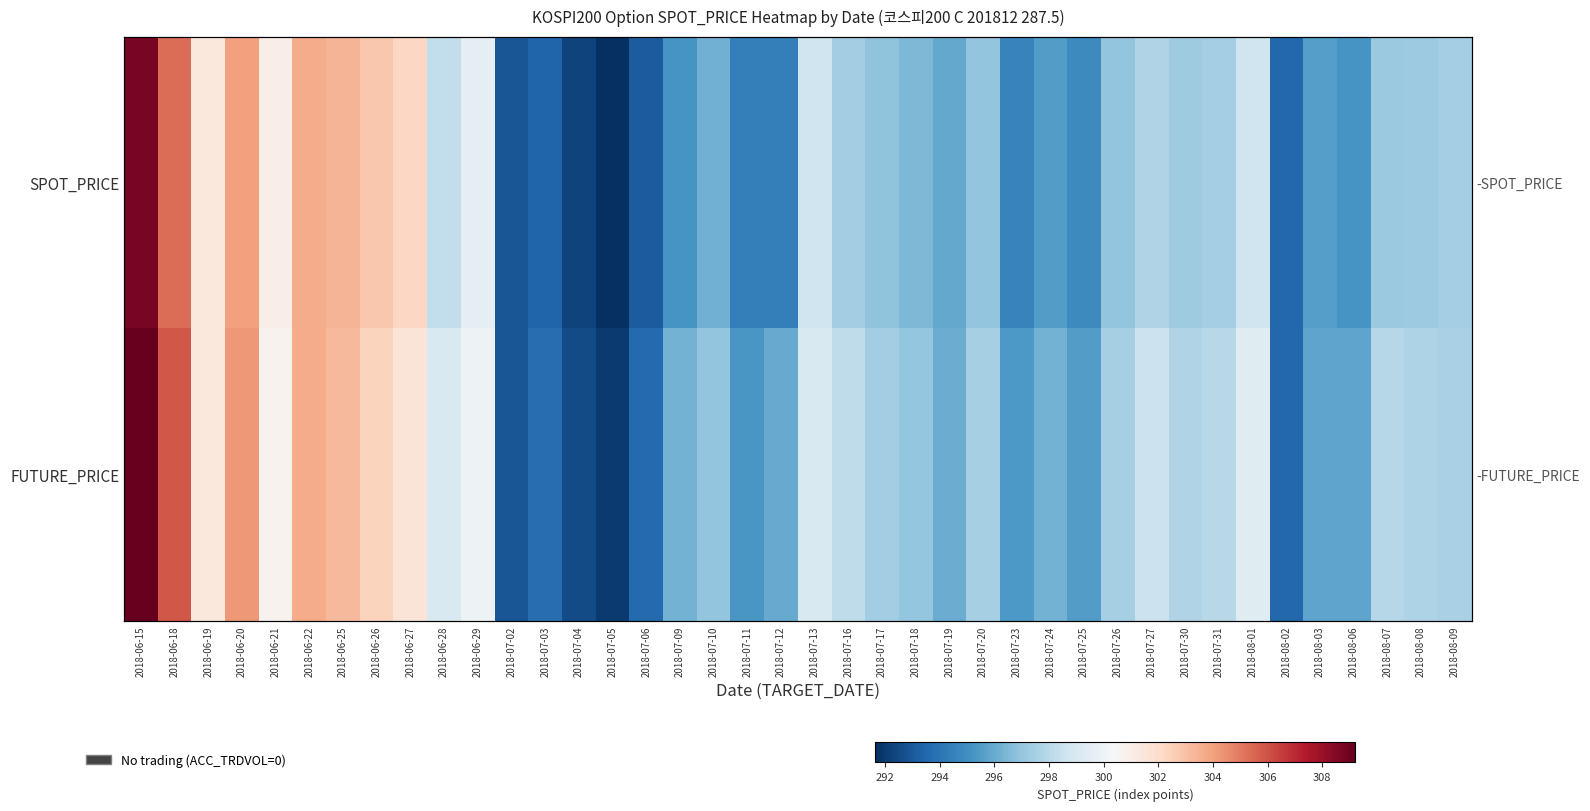

What is the minimum value shown in the chart?

291.6